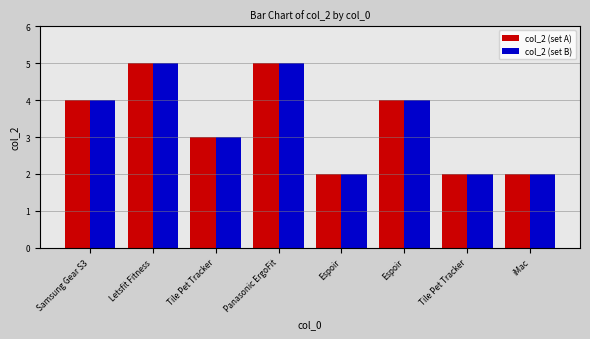

What is the value of the col_2 (set A) bar at the 8th from the left?

2